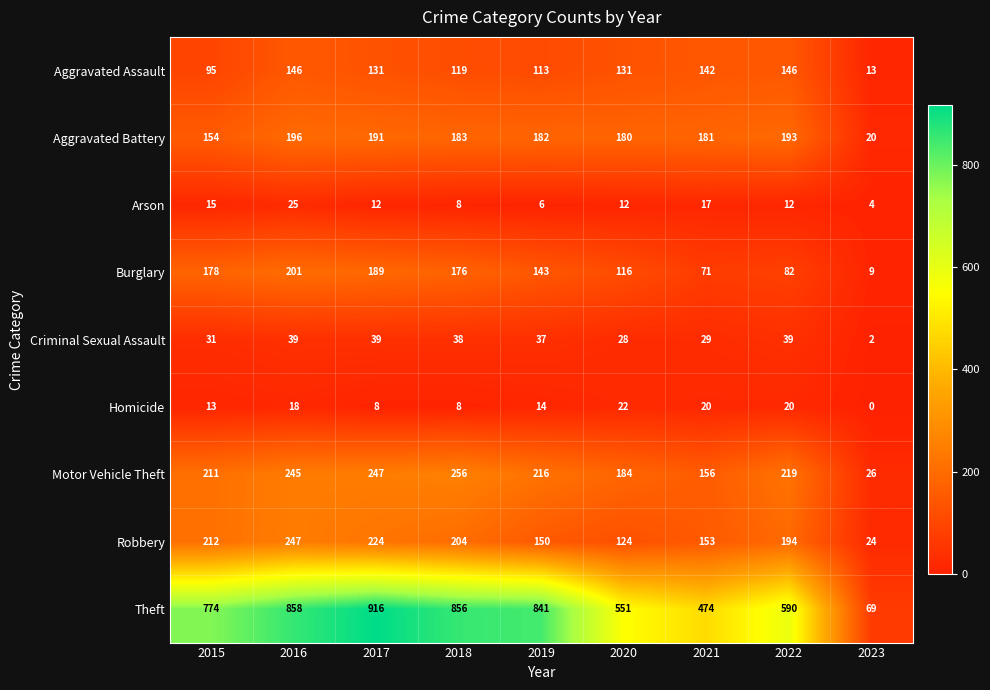

What is the spread (max minus min) of values at 2020?

539